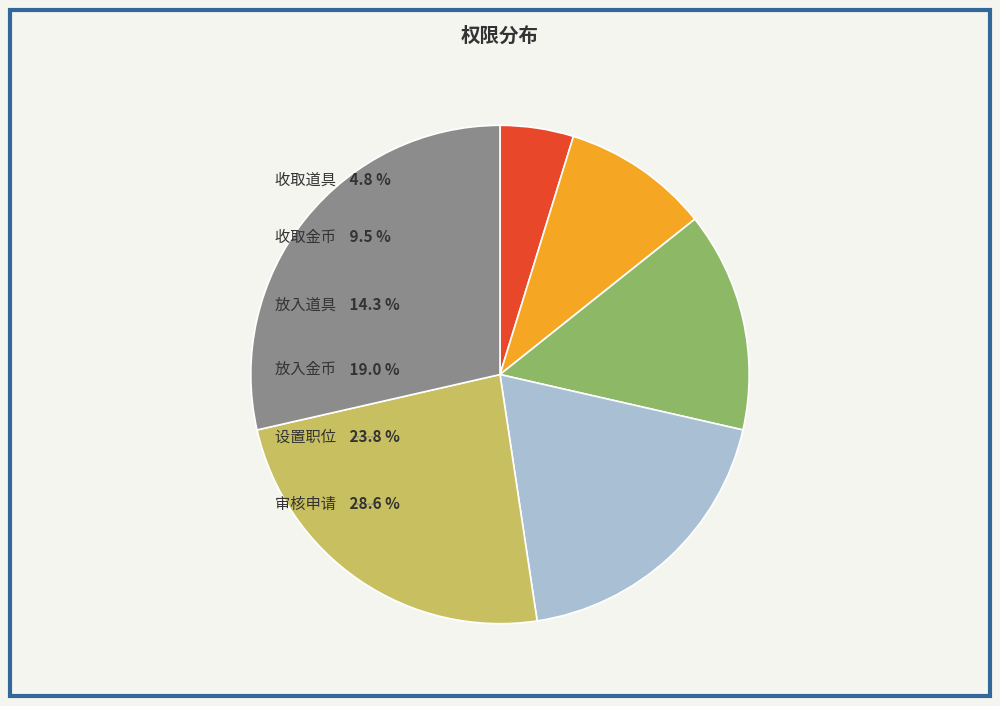

How much of the chart is everything except 放入道具?

85.7%